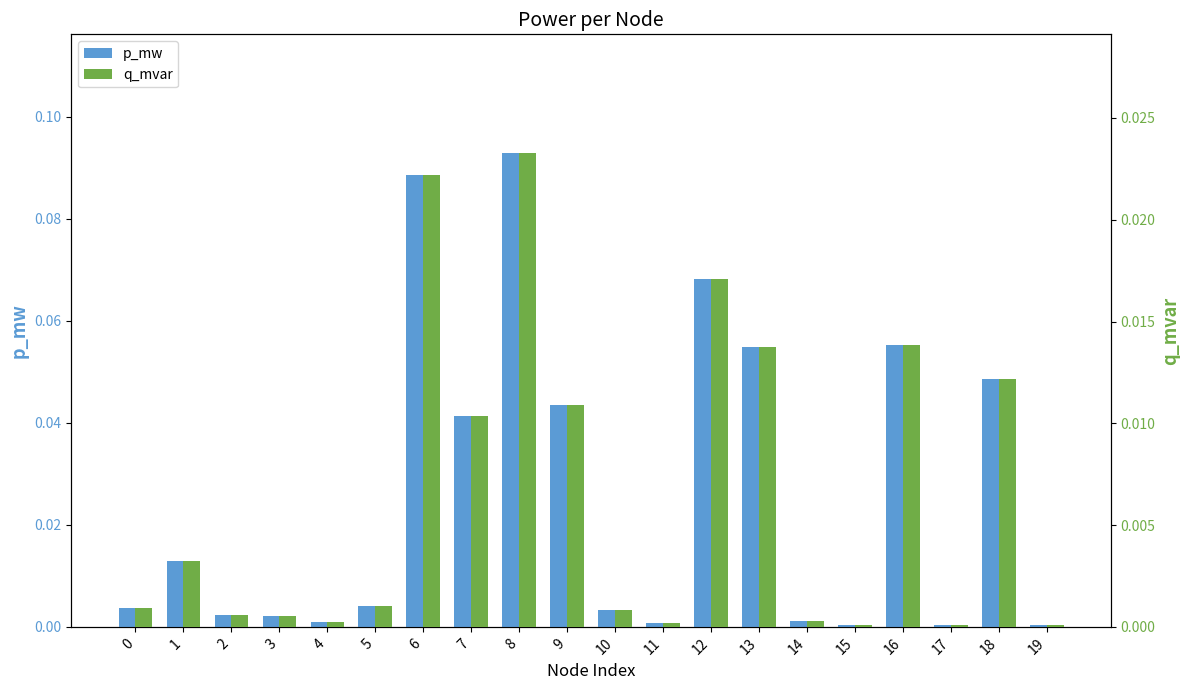

What is the sum of the p_mw values at 14 and 12?

0.1